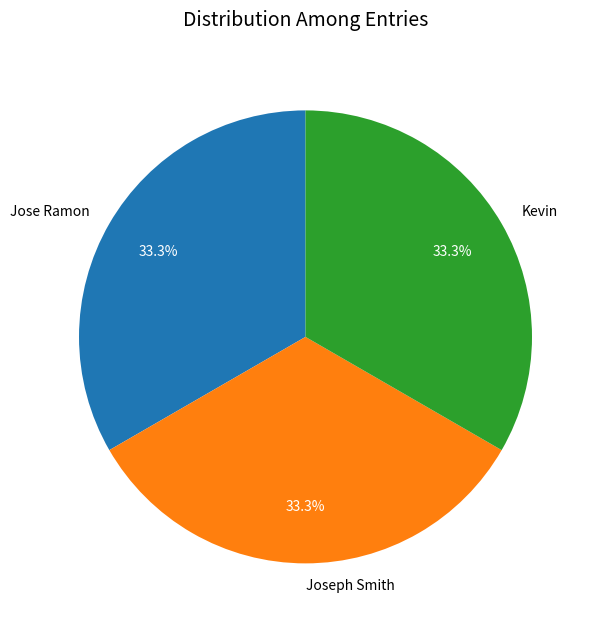

Combined, do Kevin and Jose Ramon account for over 50%?

Yes